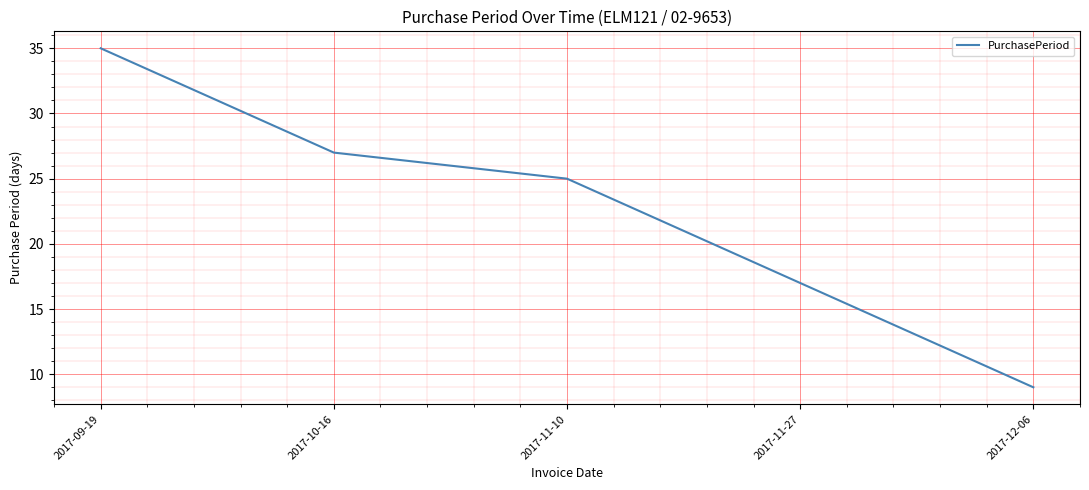

Approximately how many times larger is the value at 2017-11-10 compared to 2017-12-06?

2.8